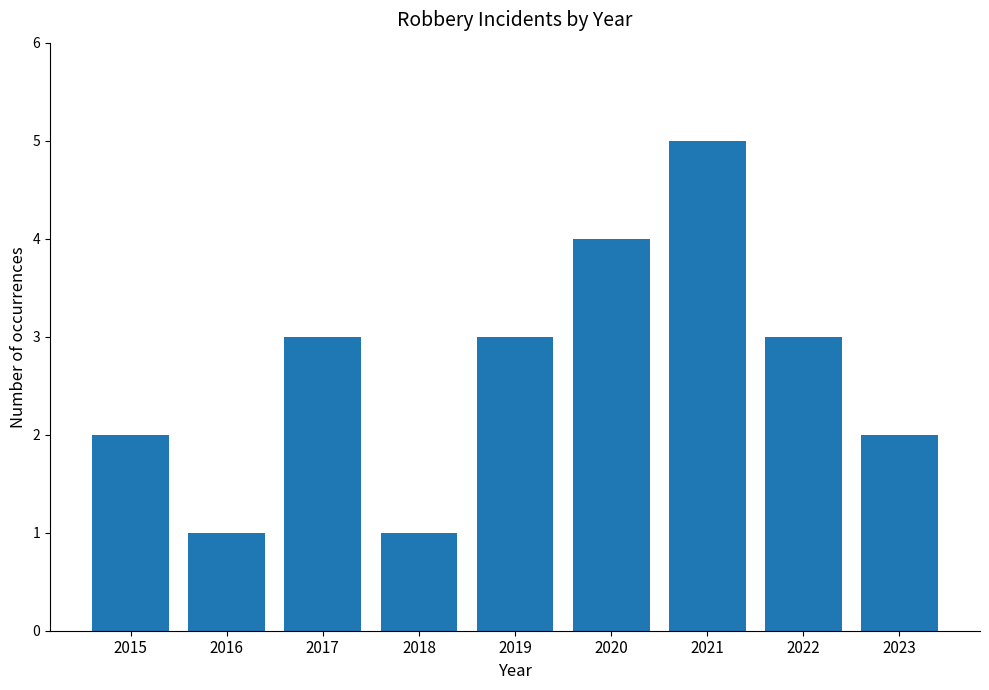

How many data points are less than 3?

4